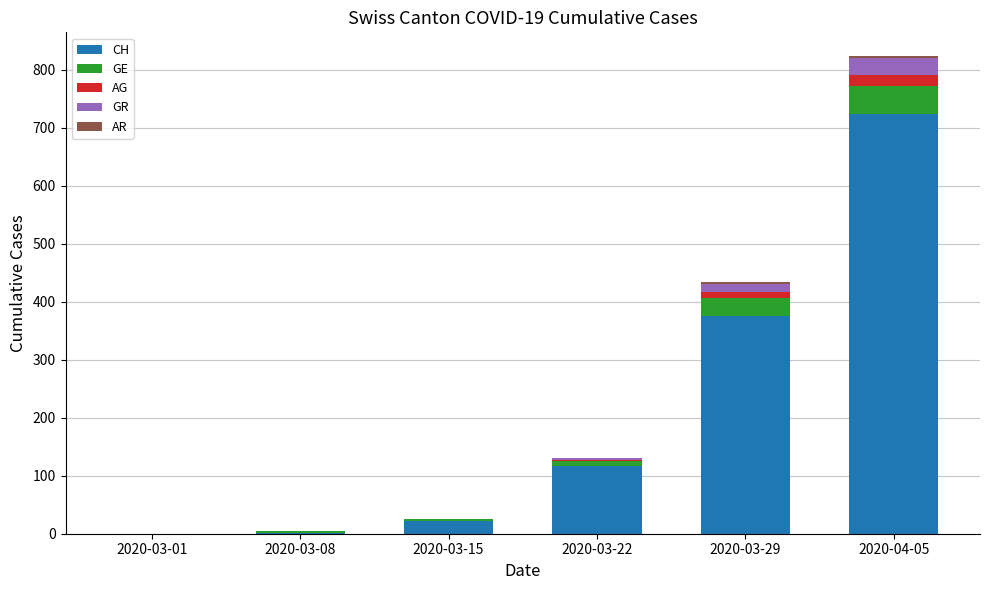

Which category has the highest value in the CH series?

2020-04-05